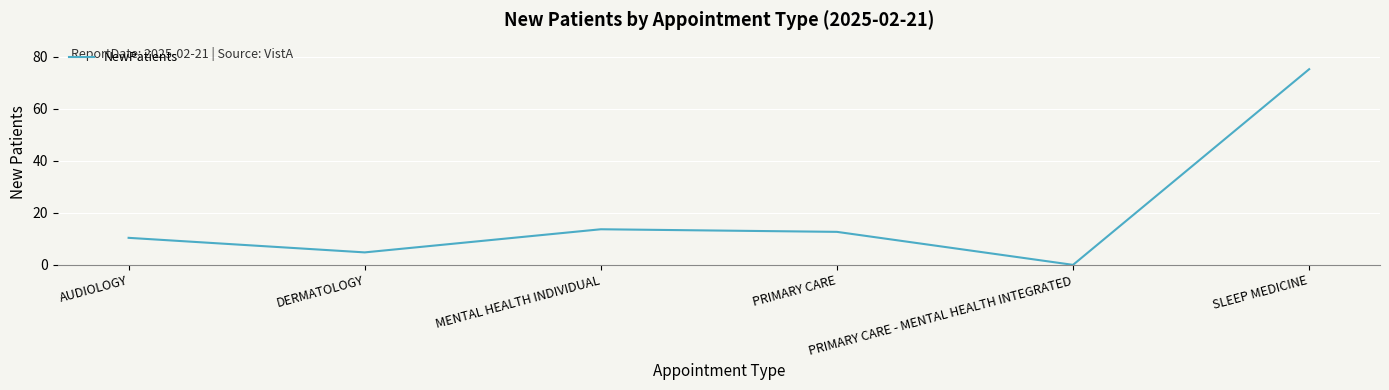

Reading left to right, extract all data points from this chart.

AUDIOLOGY=10.4	DERMATOLOGY=4.8	MENTAL HEALTH INDIVIDUAL=13.7	PRIMARY CARE=12.7	PRIMARY CARE - MENTAL HEALTH INTEGRATED=0.0	SLEEP MEDICINE=75.3